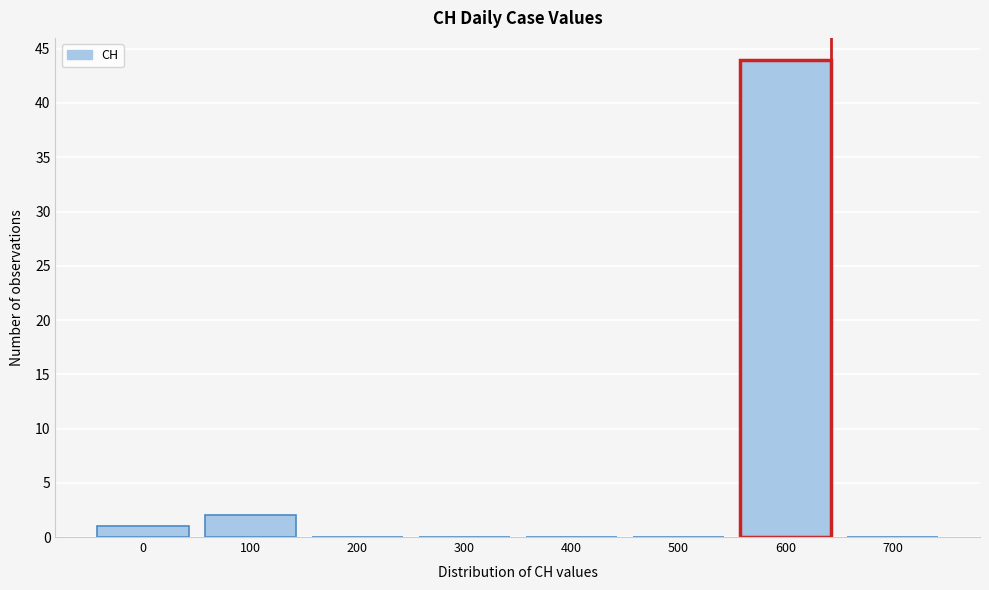

Reading left to right, list all the values displayed in this chart.

0=1	100=2	200=0	300=0	400=0	500=0	600=44	700=0